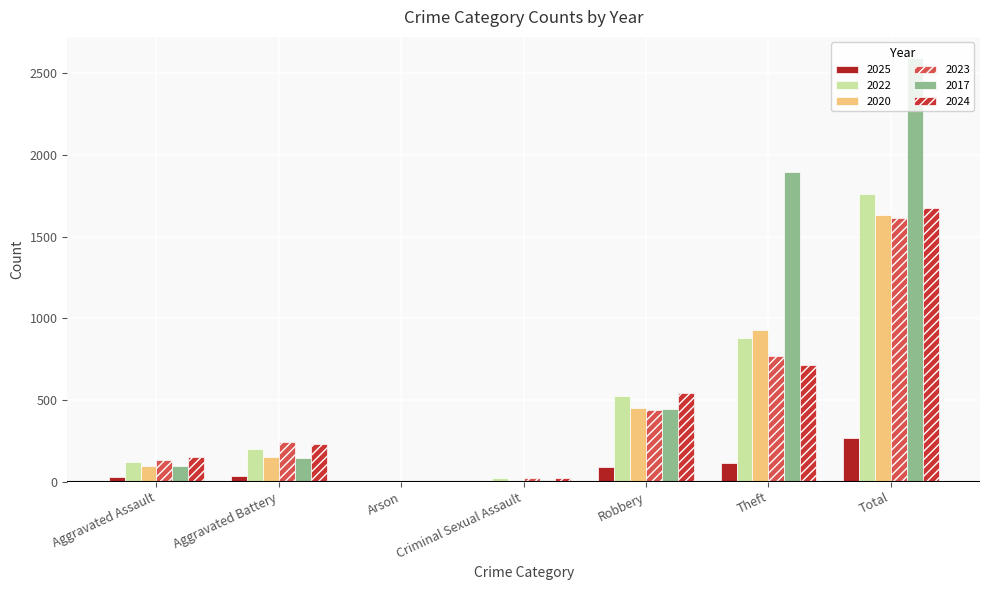

What is the sum of all 2023 values?

3216